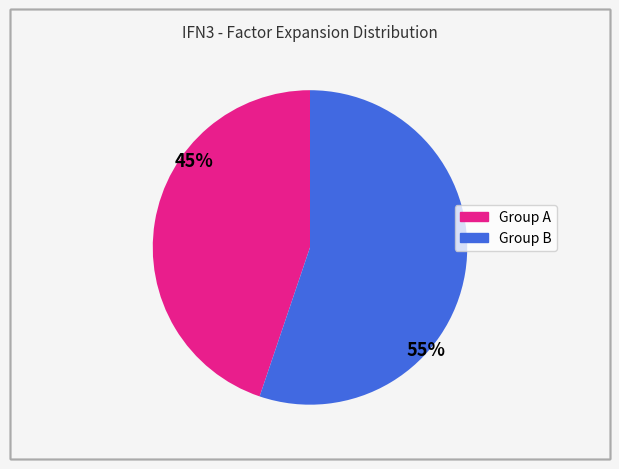

Is there any slice that represents more than half of the pie?

Yes